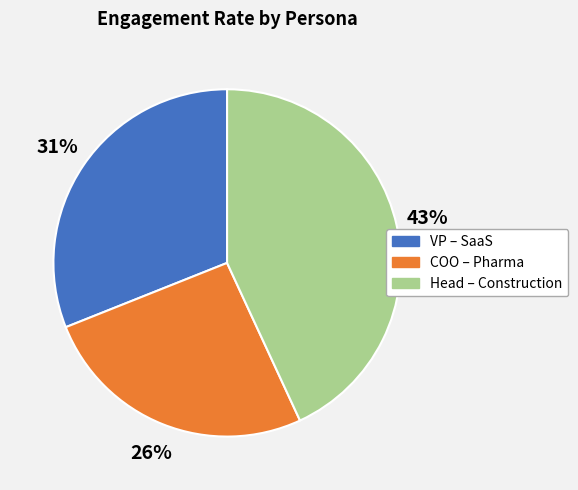

Does Head – Construction account for over 50% of the chart?

No